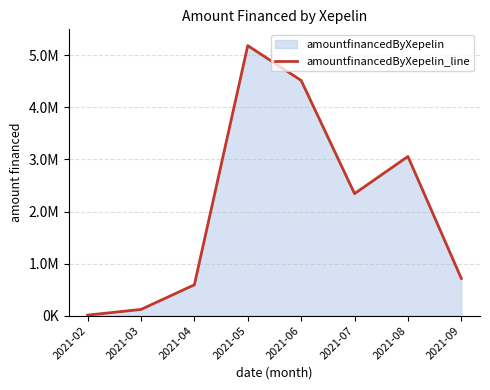

At which label does the data first exceed 2344379?

2021-05